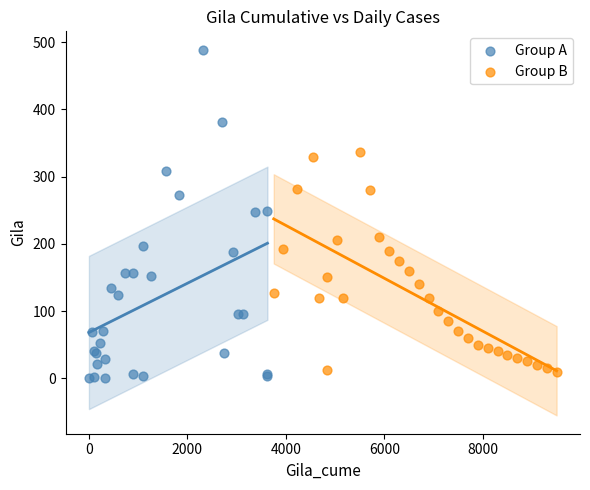

Which series reaches the minimum Y coordinate?

Group A